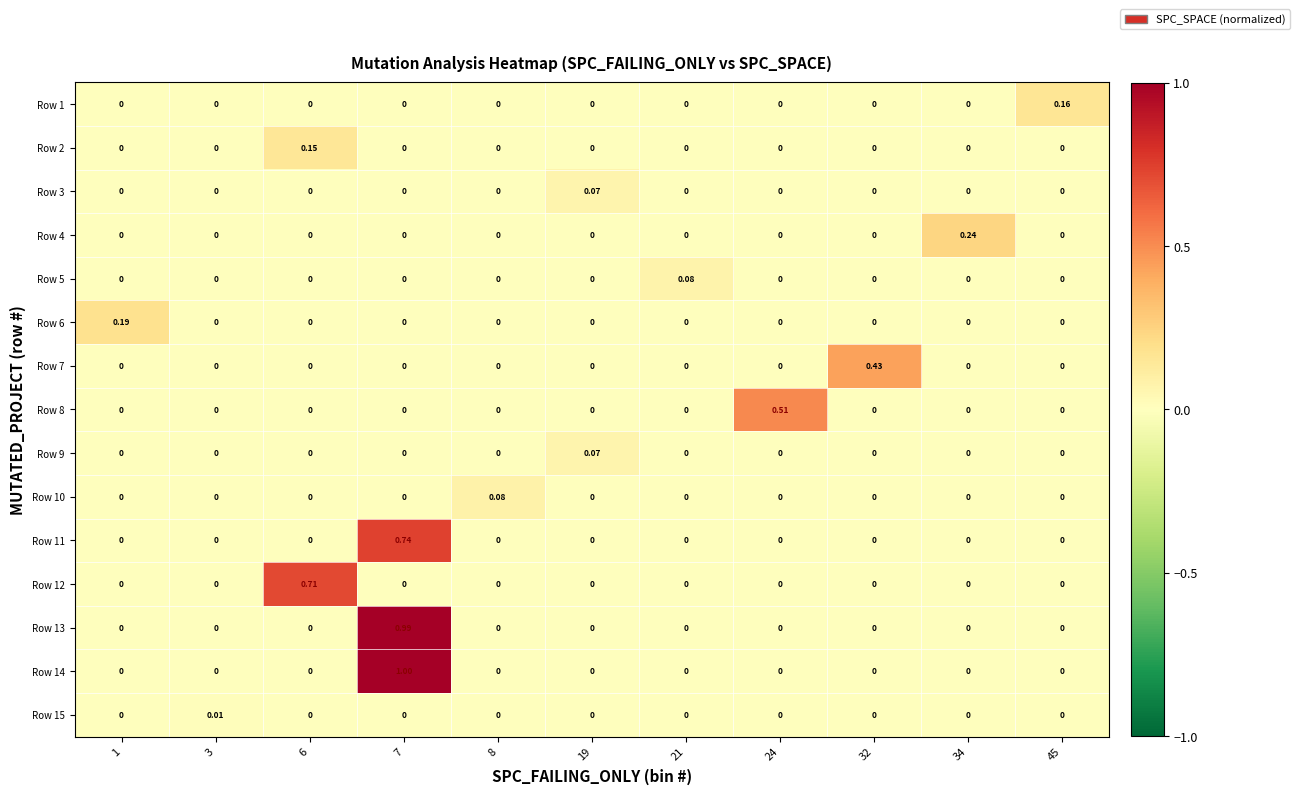

What is the total value across all series at 32?

0.4